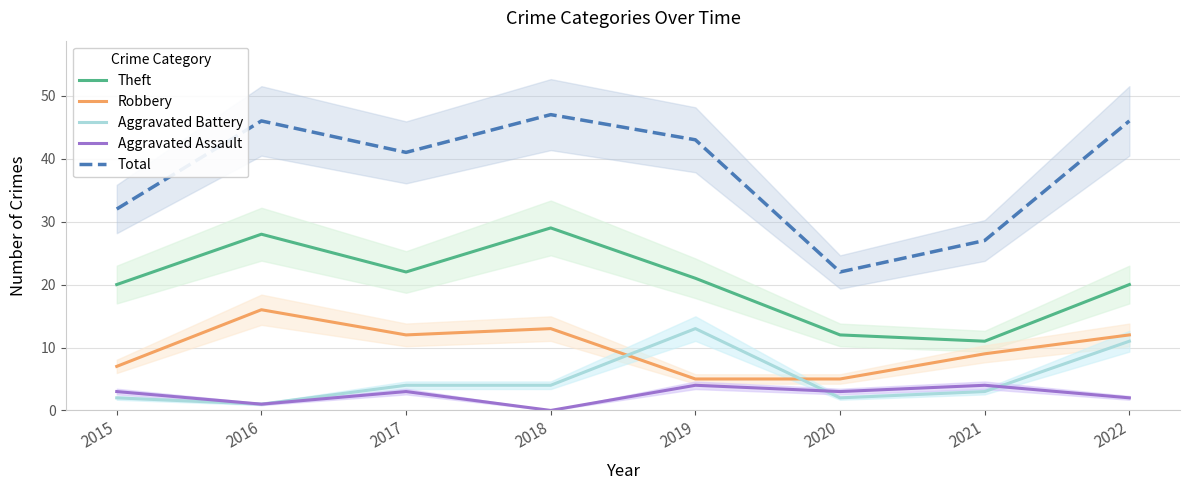

The Total series shows 22 at 2020. True or false?

True